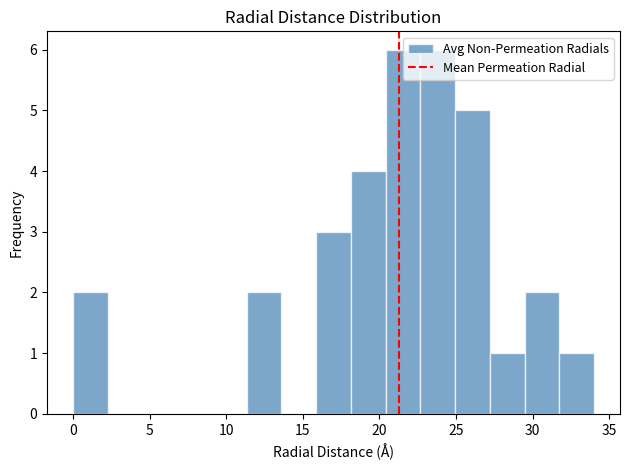

Reading left to right, list every bar in this chart as the range it spans on the x-axis followed by its height. Neither the bar edges nor the heights are printed on the chart, so give them approximately, as read against the axes.

0.0 to 2.5: 2
2.5 to 4.5: 0
4.5 to 7.0: 0
7.0 to 9.0: 0
9.0 to 11.5: 0
11.5 to 13.5: 2
13.5 to 16.0: 0
16.0 to 18.0: 3
18.0 to 20.5: 4
20.5 to 22.5: 6
22.5 to 25.0: 6
25.0 to 27.0: 5
27.0 to 29.5: 1
29.5 to 31.5: 2
31.5 to 34.0: 1